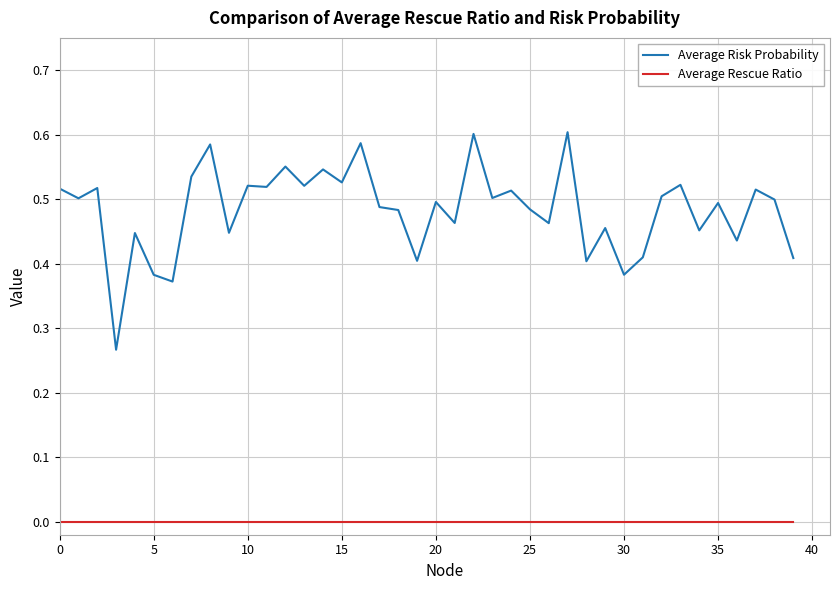

Rank the series by their average value, from lowest to highest.

Average Rescue Ratio, Average Risk Probability